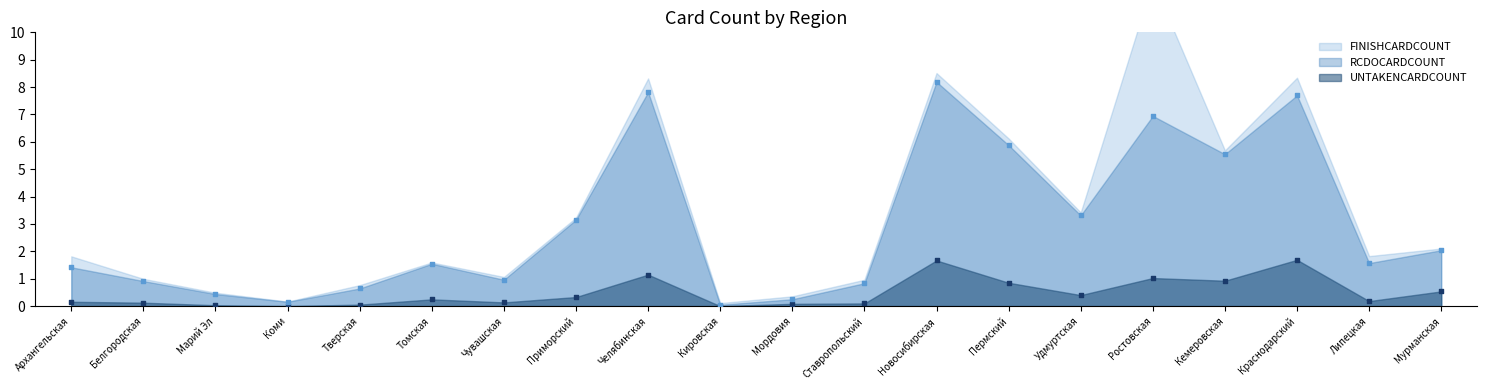

Which series reaches the maximum Y coordinate?

RCDOCARDCOUNT